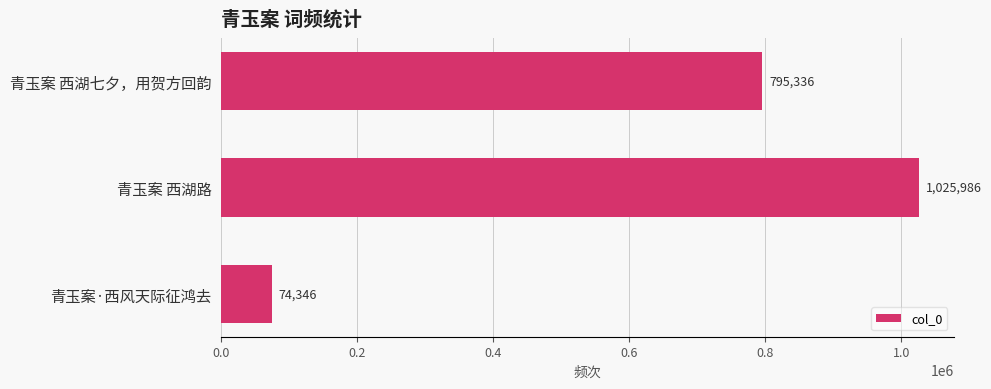

What value does the data have at 青玉案 西湖七夕，用贺方回韵?

795336